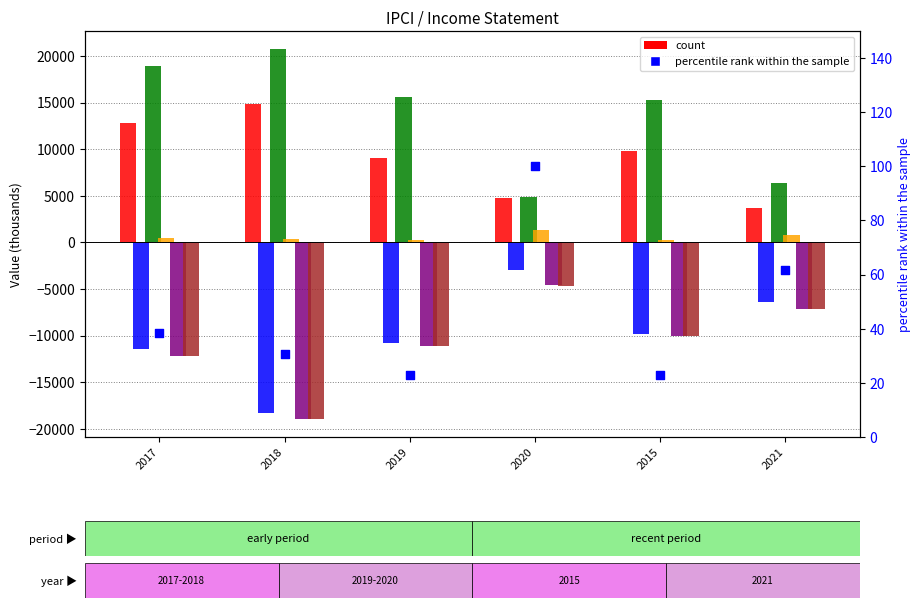

At how many categories does at least one series exceed -2699?

6